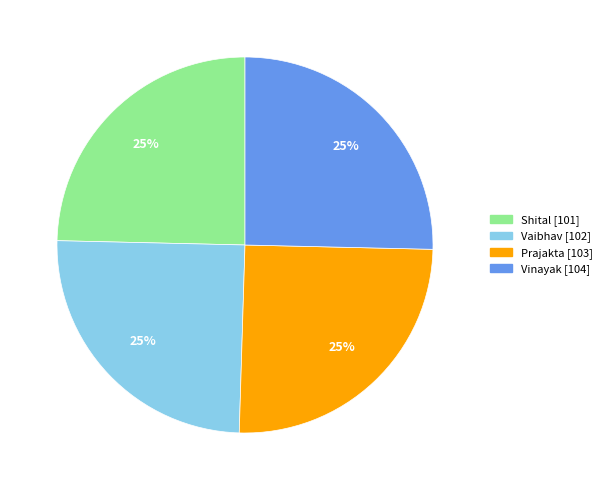

Is it true that Prajakta is 30% of the pie?

False